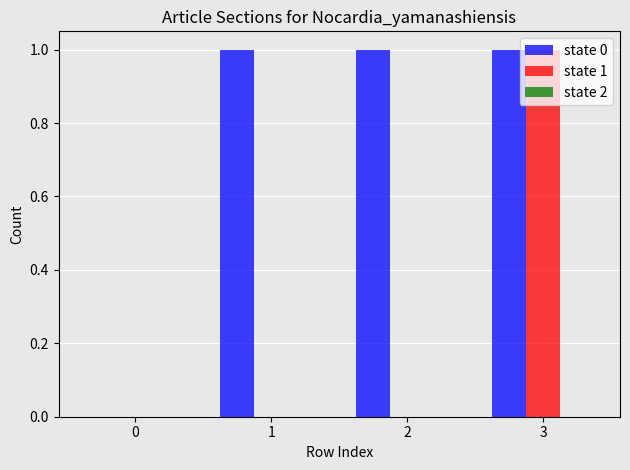

Is the value of state 0 at 0 greater than the value of state 1 at 3?

No